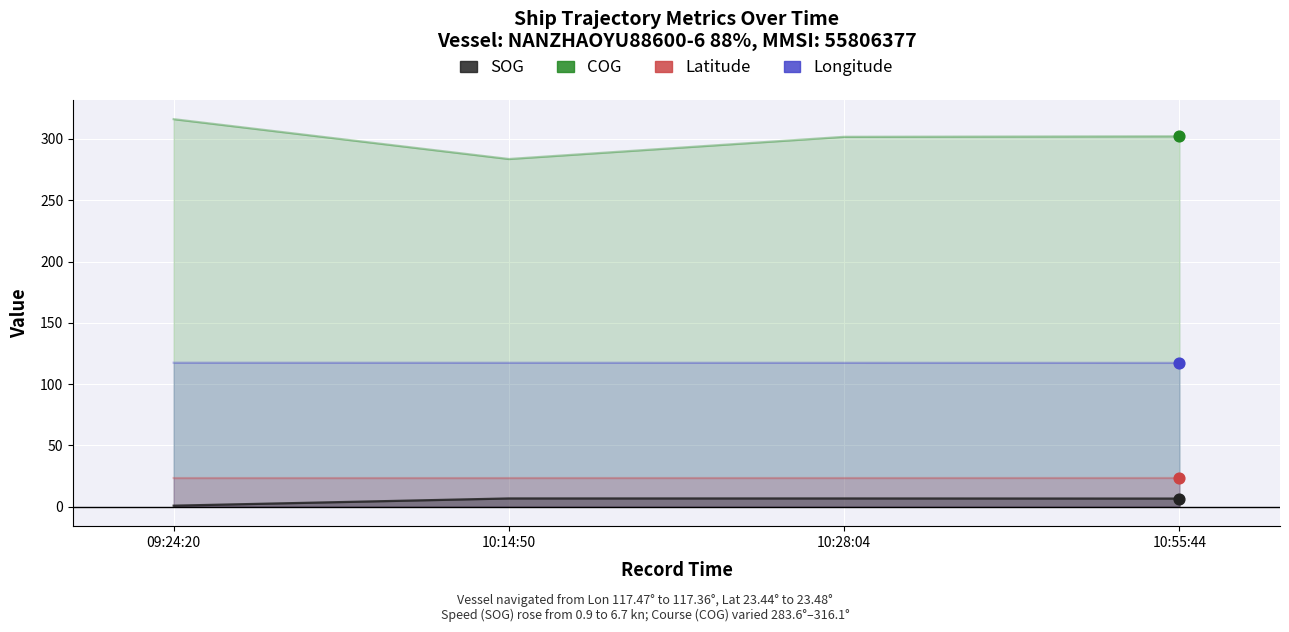

Which series contains the highest Y value?

COG